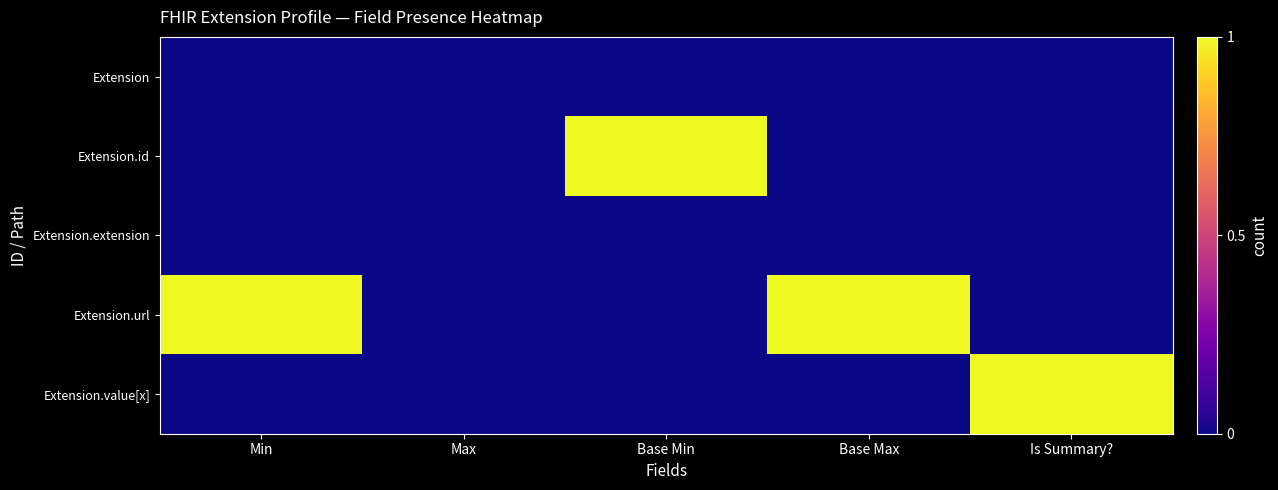

What is the difference between the highest and lowest values at Base Max?

1